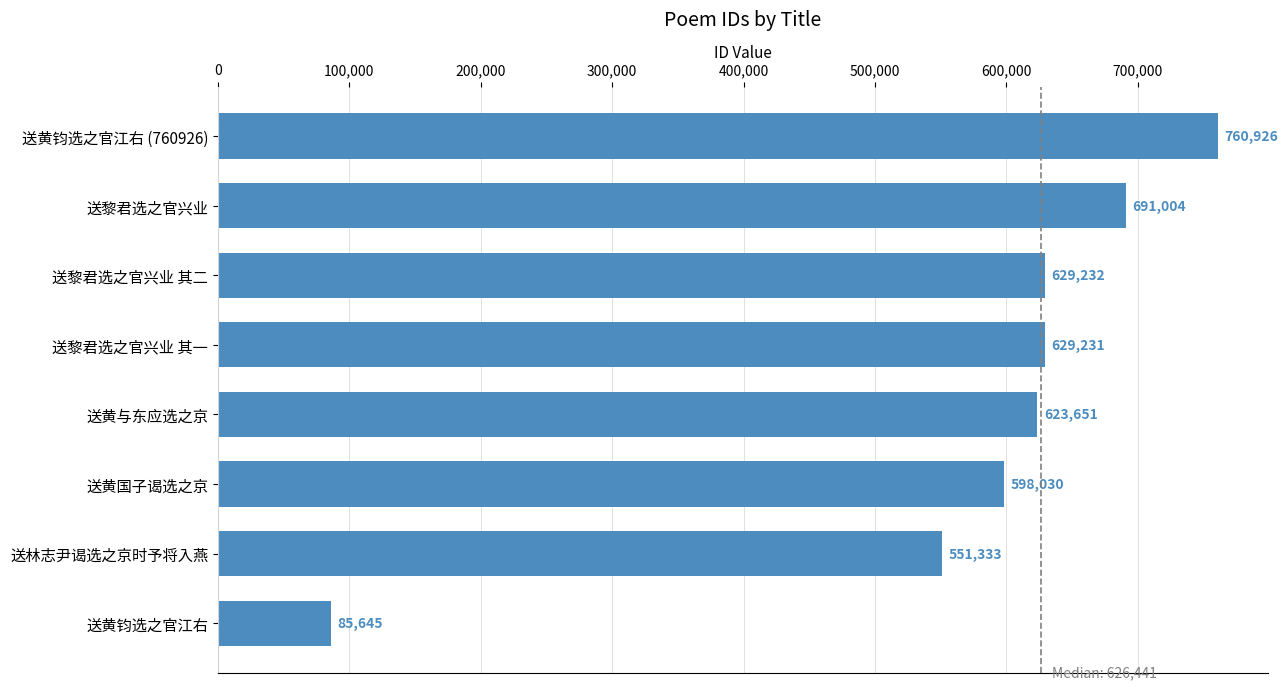

Are the bars horizontal?

Yes